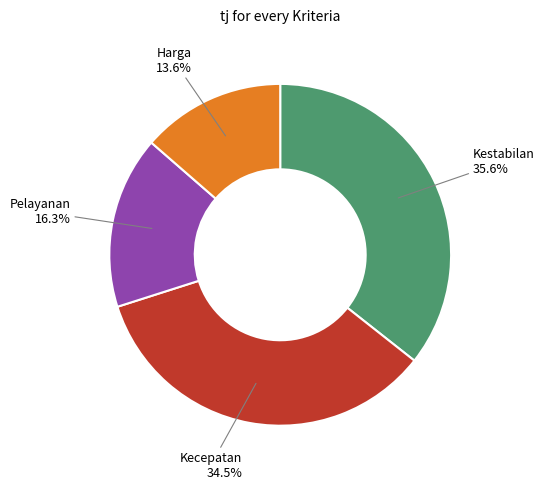

To the nearest percent, what portion does Pelayanan represent?

16%